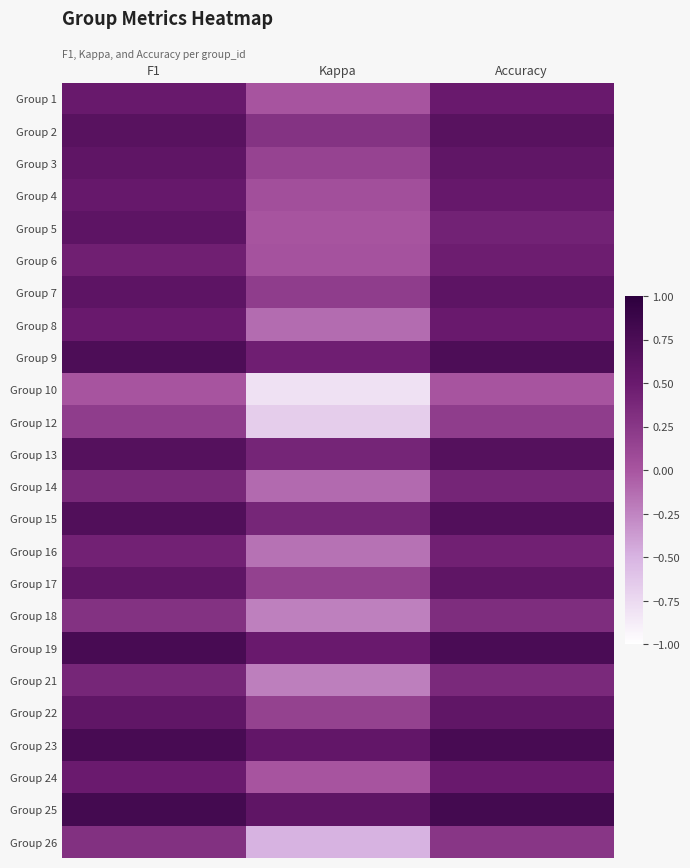

Reading right to left, extract all data points from this chart.

Group 1: Accuracy=0.5	Kappa=0.0	F1=0.5
Group 2: Accuracy=0.6	Kappa=0.3	F1=0.6
Group 3: Accuracy=0.6	Kappa=0.1	F1=0.6
Group 4: Accuracy=0.5	Kappa=0.0	F1=0.5
Group 5: Accuracy=0.4	Kappa=0.0	F1=0.6
Group 6: Accuracy=0.5	Kappa=0.0	F1=0.4
Group 7: Accuracy=0.6	Kappa=0.2	F1=0.6
Group 8: Accuracy=0.5	Kappa=-0.1	F1=0.5
Group 9: Accuracy=0.7	Kappa=0.5	F1=0.7
Group 10: Accuracy=0.0	Kappa=-0.8	F1=0.0
Group 12: Accuracy=0.2	Kappa=-0.7	F1=0.2
Group 13: Accuracy=0.7	Kappa=0.4	F1=0.7
Group 14: Accuracy=0.4	Kappa=-0.1	F1=0.4
Group 15: Accuracy=0.7	Kappa=0.4	F1=0.7
Group 16: Accuracy=0.4	Kappa=-0.2	F1=0.4
Group 17: Accuracy=0.6	Kappa=0.2	F1=0.6
Group 18: Accuracy=0.3	Kappa=-0.2	F1=0.3
Group 19: Accuracy=0.8	Kappa=0.5	F1=0.8
Group 21: Accuracy=0.4	Kappa=-0.2	F1=0.4
Group 22: Accuracy=0.6	Kappa=0.2	F1=0.6
Group 23: Accuracy=0.8	Kappa=0.6	F1=0.8
Group 24: Accuracy=0.5	Kappa=0.0	F1=0.5
Group 25: Accuracy=0.8	Kappa=0.6	F1=0.8
Group 26: Accuracy=0.2	Kappa=-0.5	F1=0.3